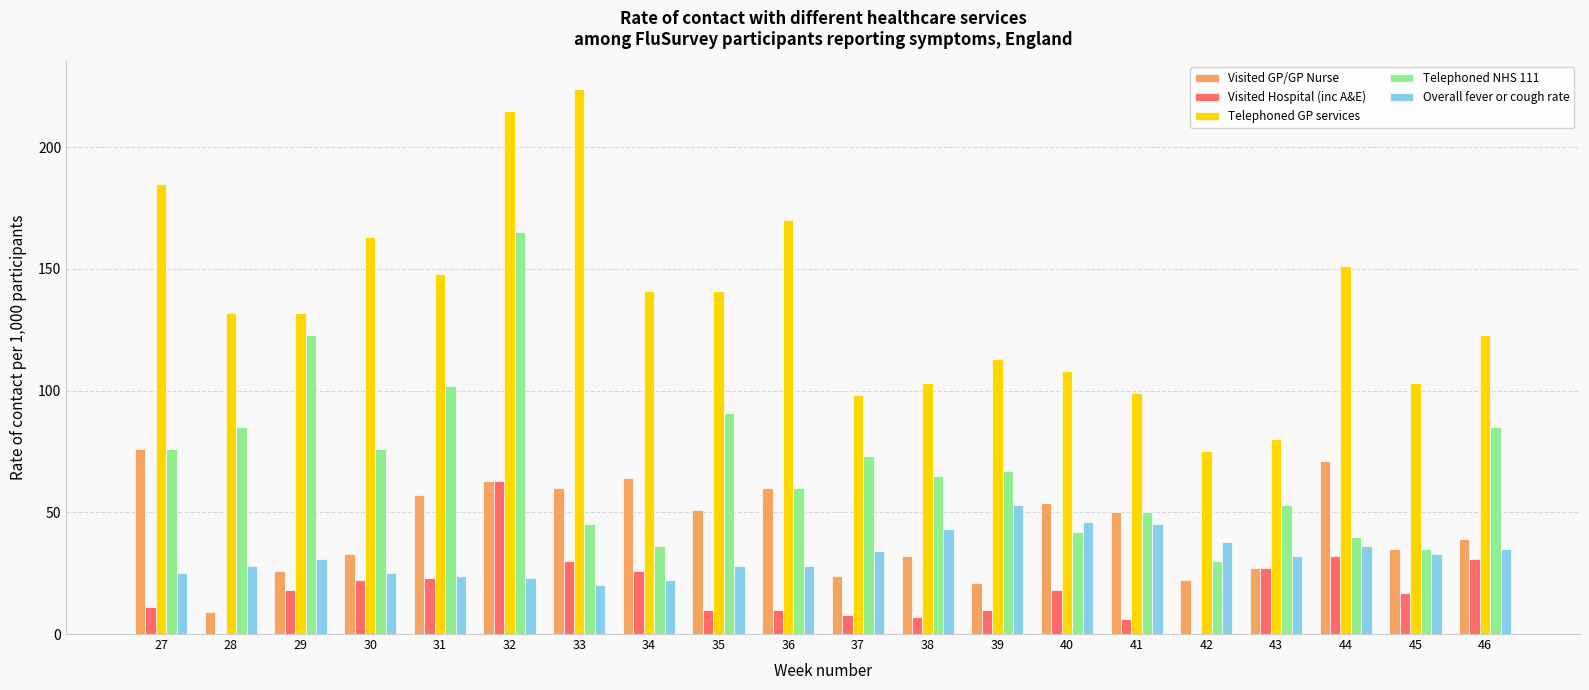

Are the bars horizontal?

No